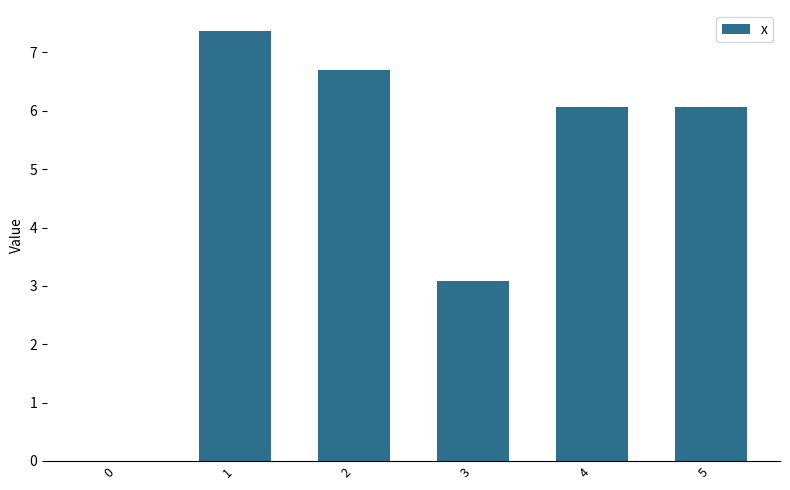

What is the maximum value shown in the chart?

7.4